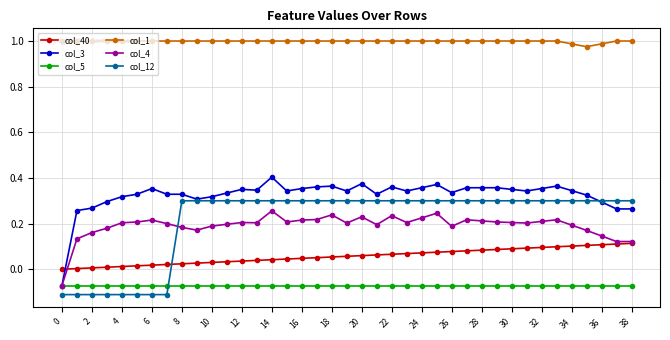

List the series in order of their peak value, highest first.

col_1, col_3, col_12, col_4, col_40, col_5